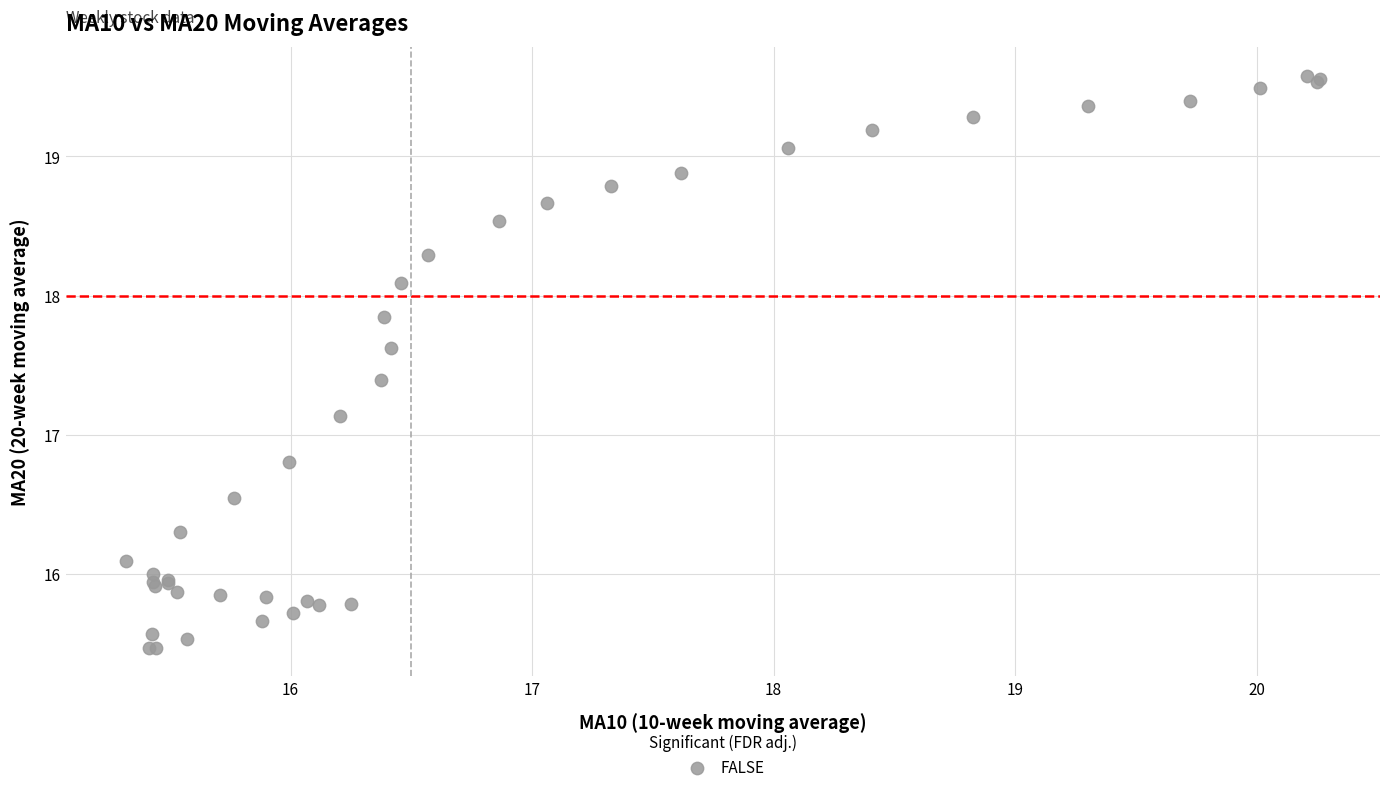

What Y value in the scatter plot is closest to 17?

17.1